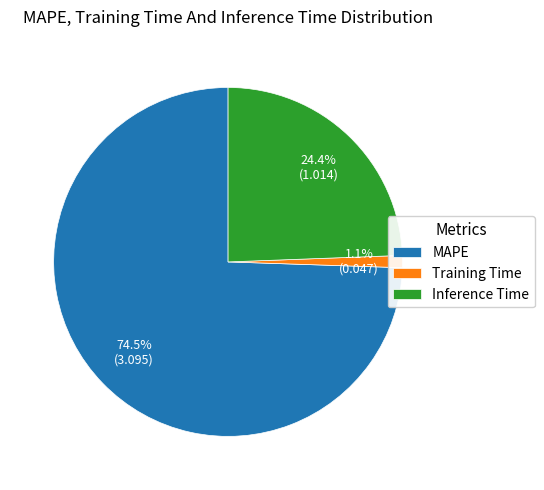

Is it true that Training Time is 10% of the pie?

False